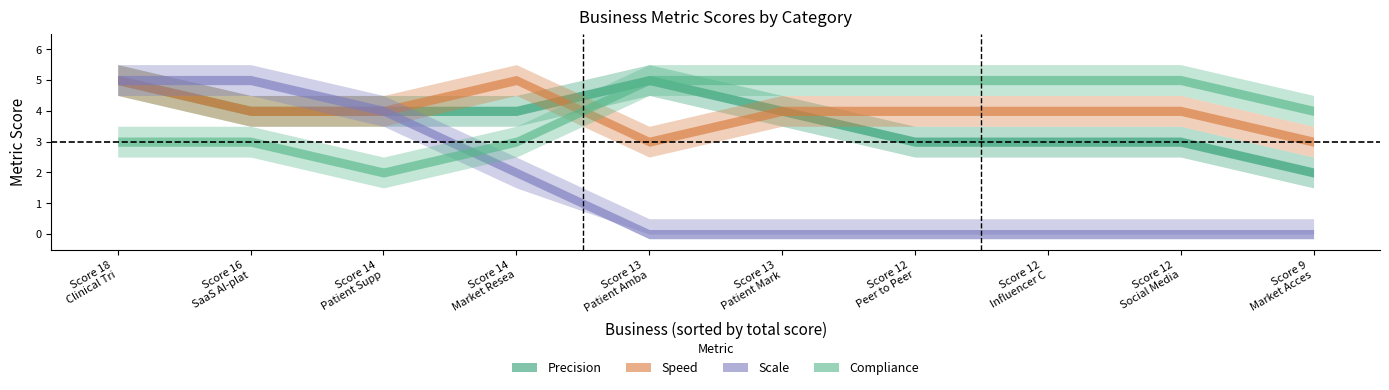

Which series changed the most between Patient Ambassador Programs and Market Access Advoacy?

Precision